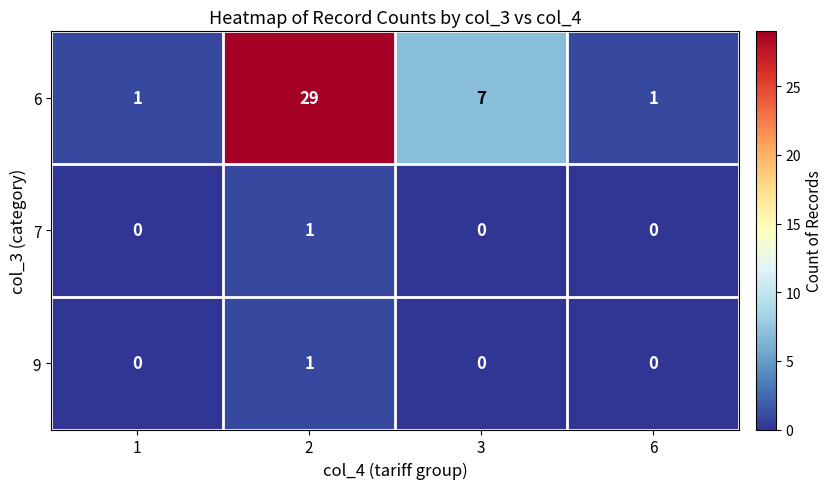

At how many categories does at least one series exceed 20?

1